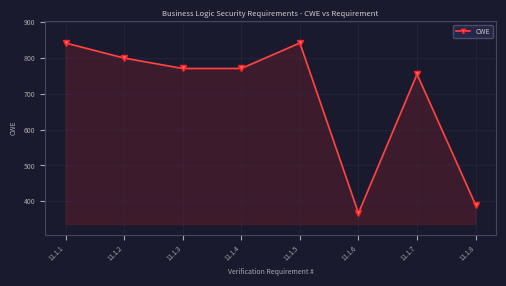

How many data points are less than 770?

3